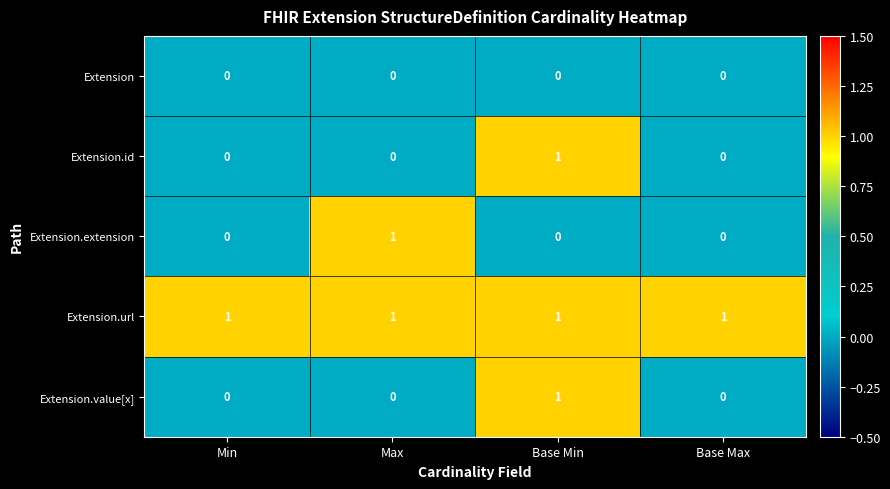

What is the sum of all Extension.url values?

4